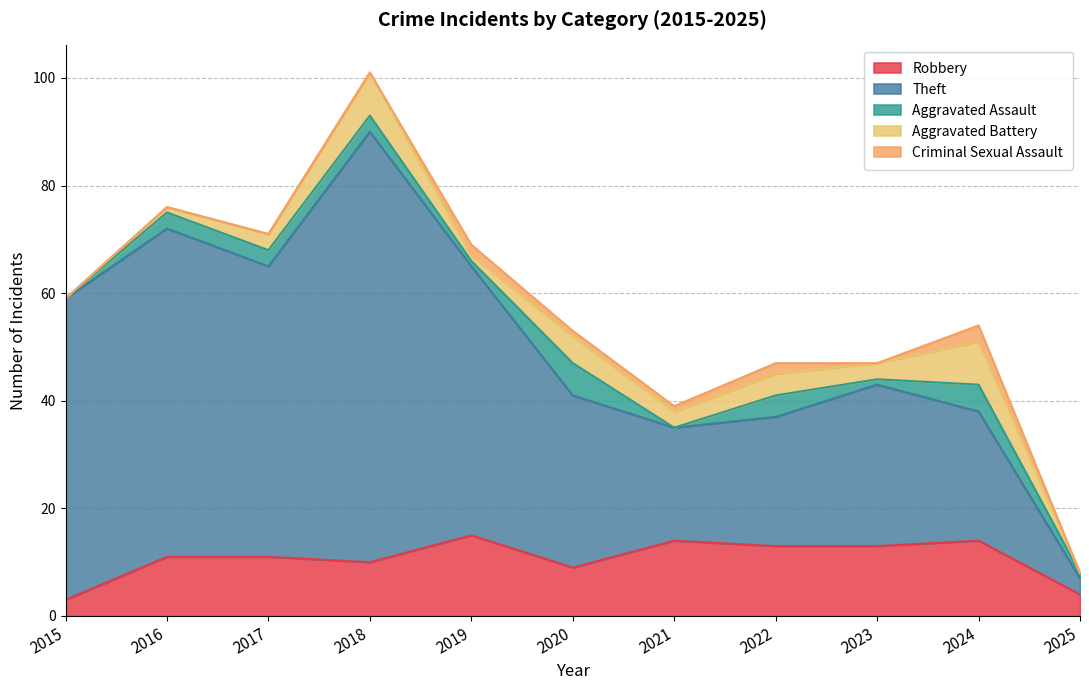

How many lines are shown in the chart?

5